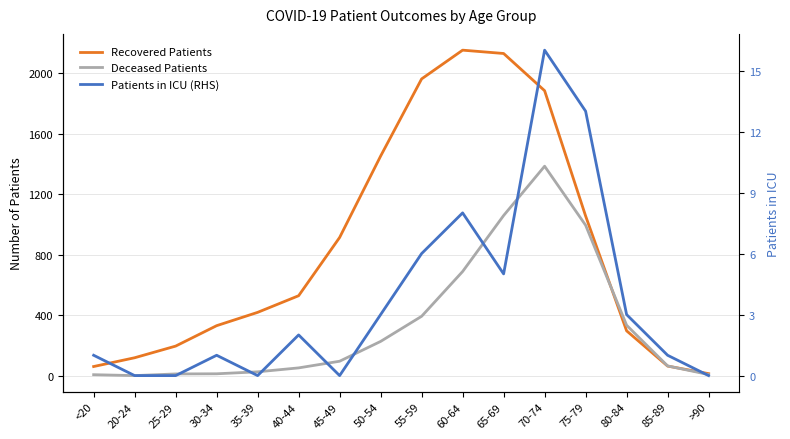

Where is Deceased Patients nearest to the value 694?

60-64